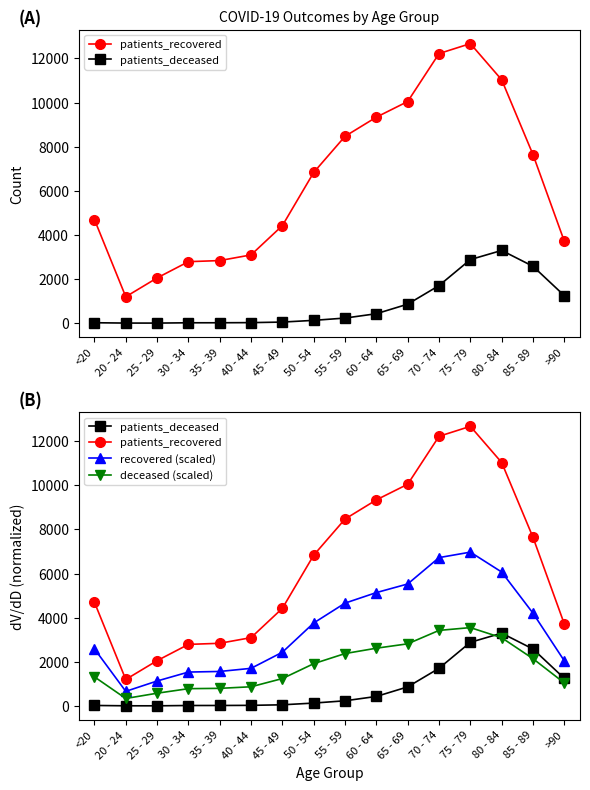

At which category is the sum across all series the highest?

75 - 79